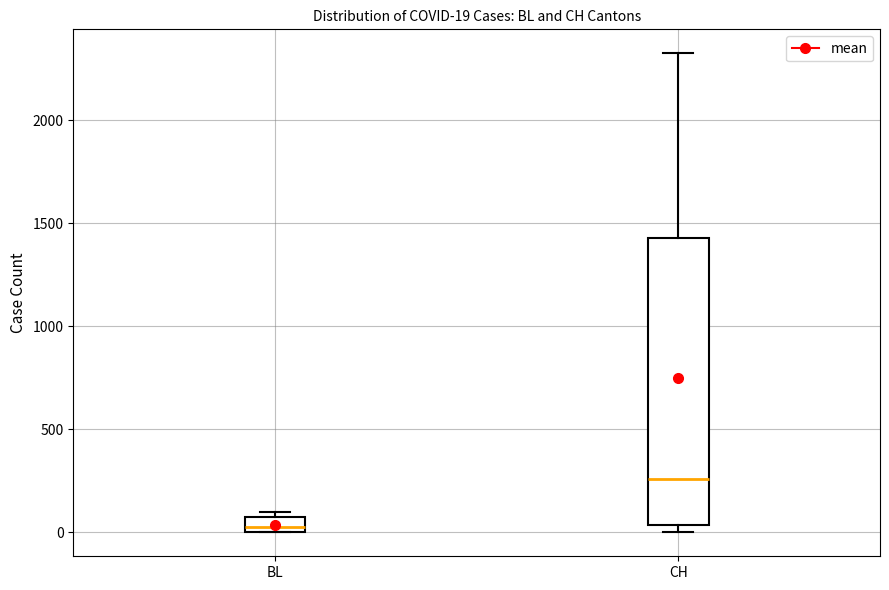

Which box's median line is the highest?

CH